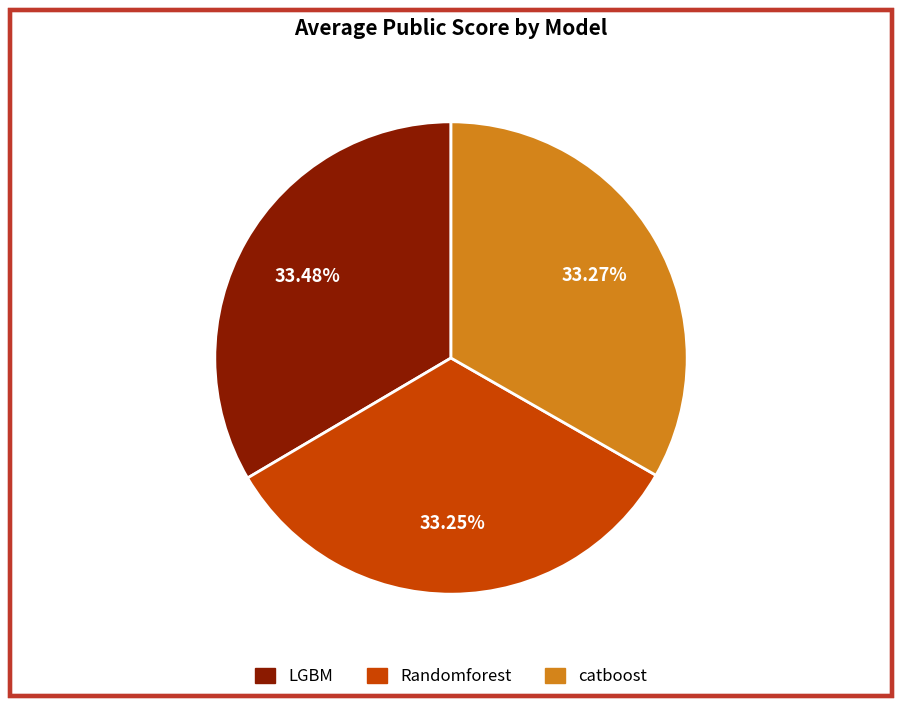

Is the sum of Randomforest and catboost greater than half?

Yes